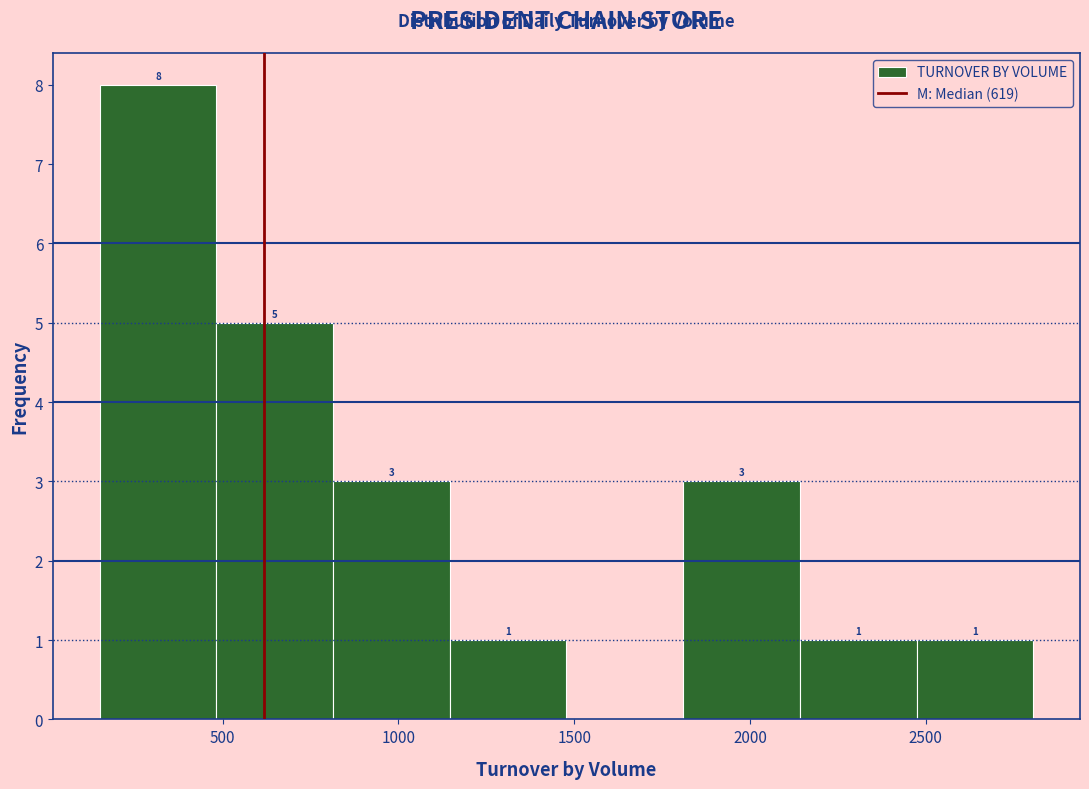

Which range on the x-axis has the tallest bar?

150 to 500